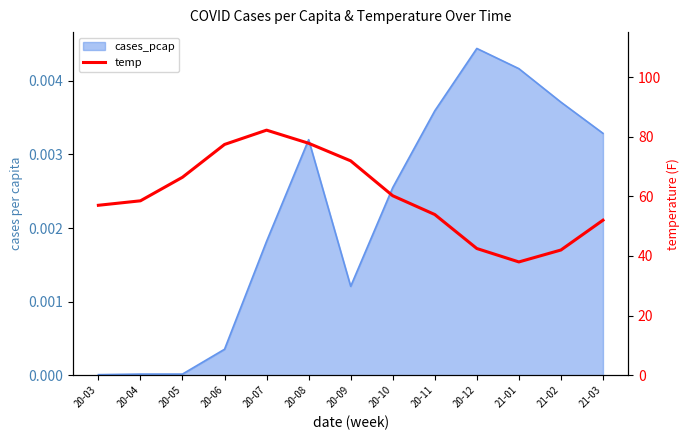

How many categories are shown in the chart?

13